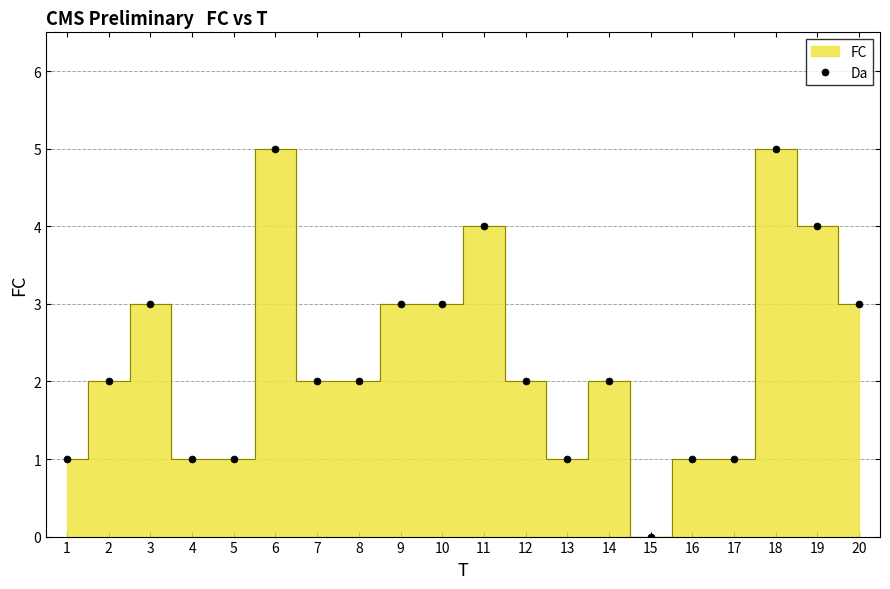

What is the value of the 17th point from the left?

1